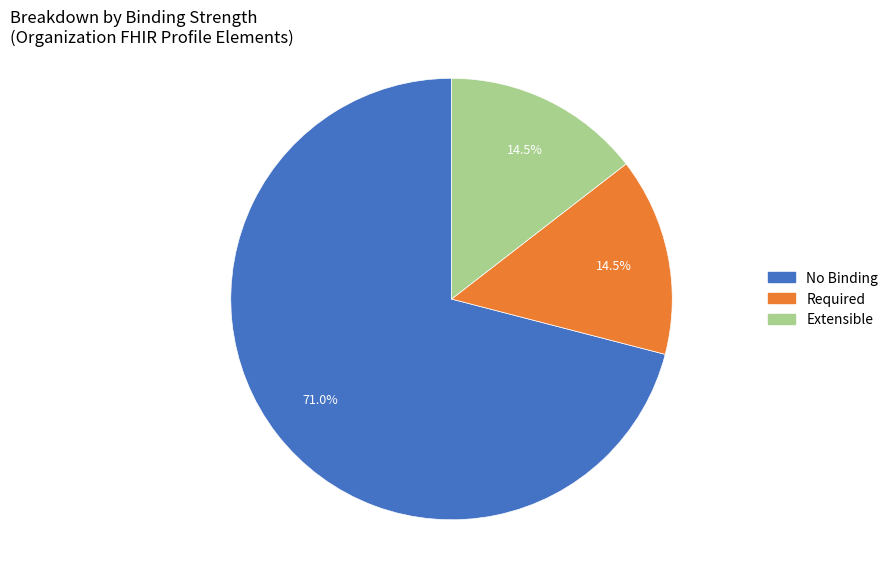

How many slices are in this pie chart?

3